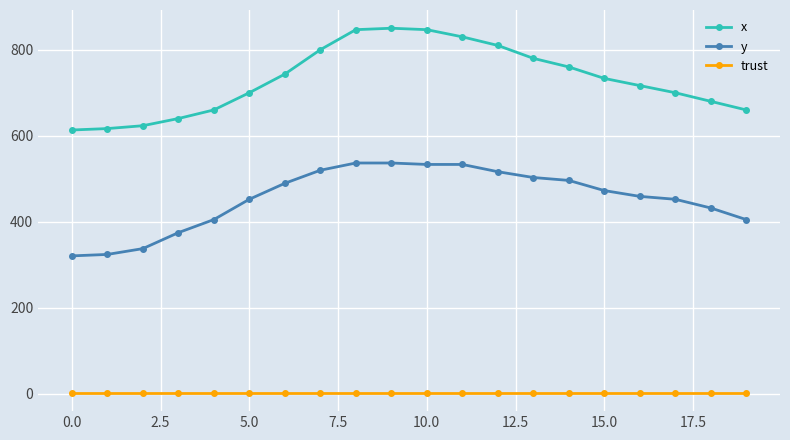

True or false: trust and x cross at least once.

False